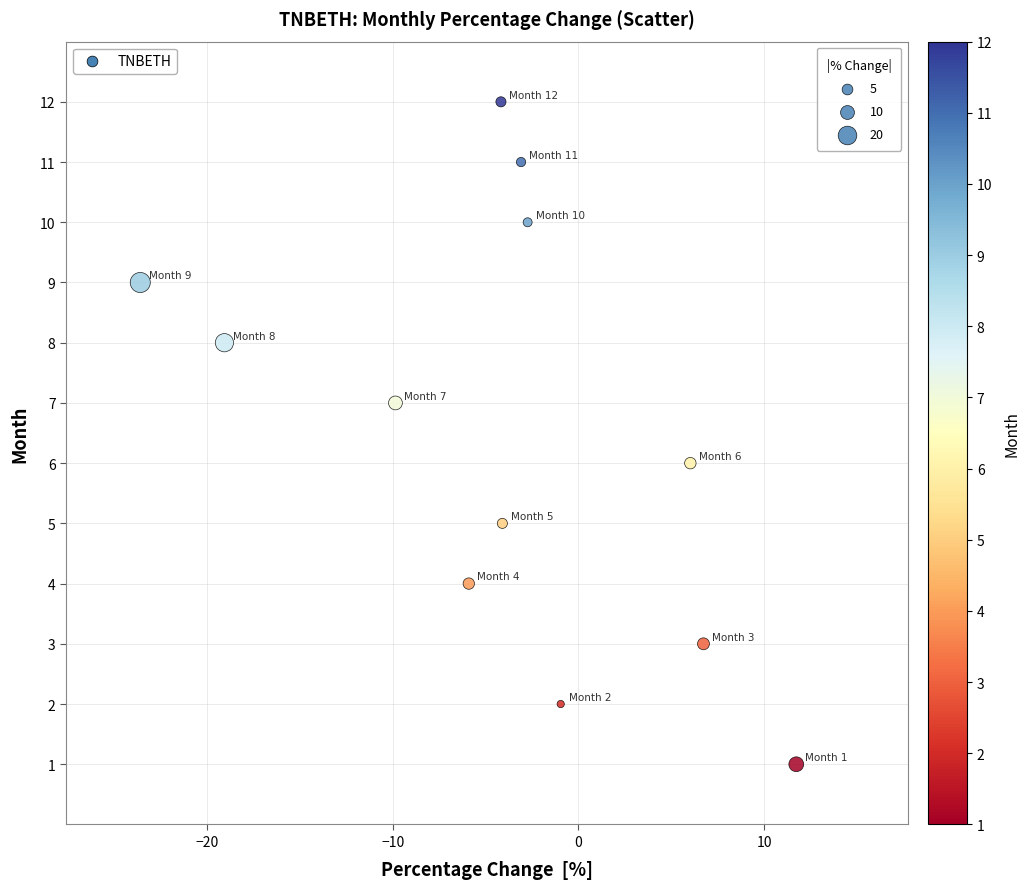

What is the range of Y values (max minus min)?

11